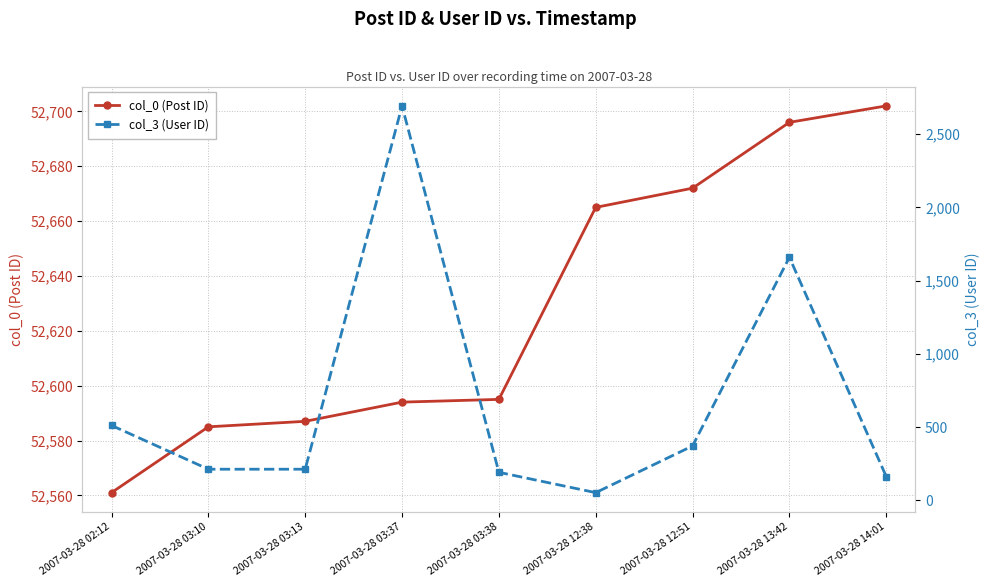

The value of col_3 (User ID) at 2007-03-28 03:10 is 145. True or false?

False